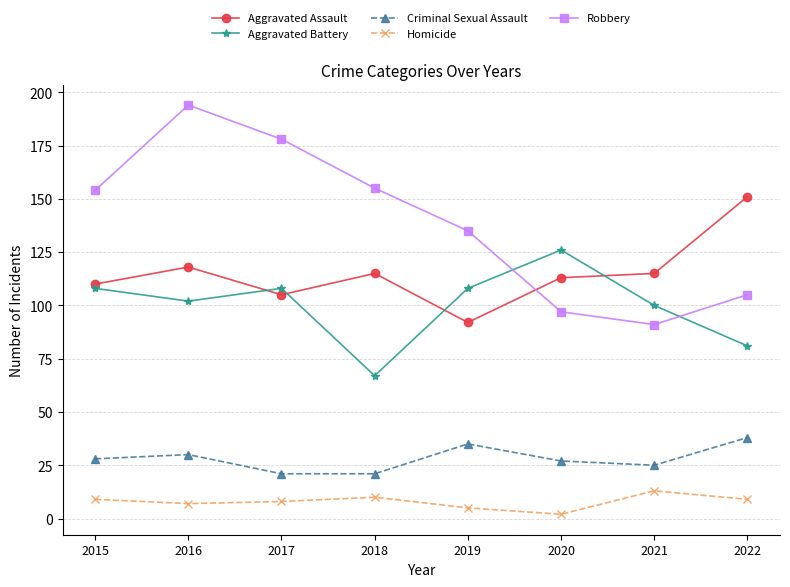

Reading right to left, extract all data points from this chart.

Aggravated Assault: 2022=151	2021=115	2020=113	2019=92	2018=115	2017=105	2016=118	2015=110
Aggravated Battery: 2022=81	2021=100	2020=126	2019=108	2018=67	2017=108	2016=102	2015=108
Criminal Sexual Assault: 2022=38	2021=25	2020=27	2019=35	2018=21	2017=21	2016=30	2015=28
Homicide: 2022=9	2021=13	2020=2	2019=5	2018=10	2017=8	2016=7	2015=9
Robbery: 2022=105	2021=91	2020=97	2019=135	2018=155	2017=178	2016=194	2015=154